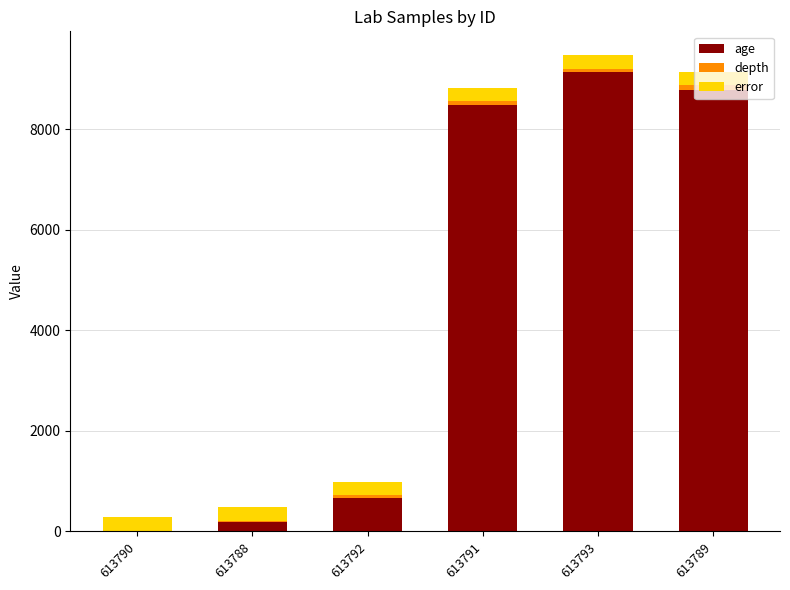

How many series are shown in this chart?

3